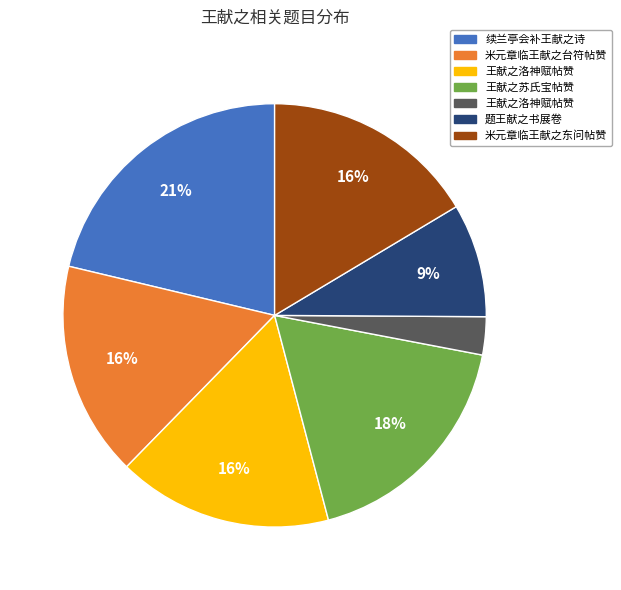

To the nearest percent, what is the difference between the largest and smallest slice percentages?

18%